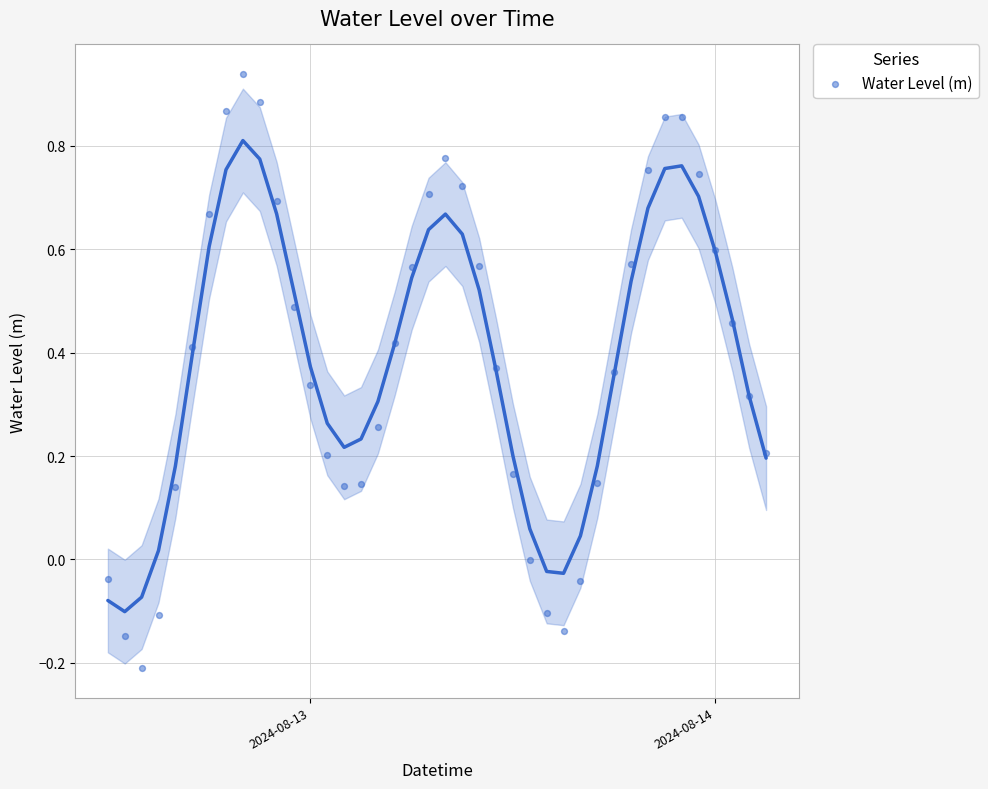

What is the range of X values (max minus min)?

1.6